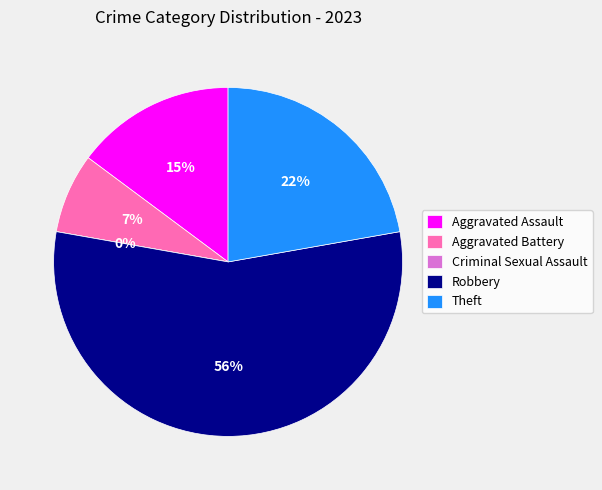

Does Robbery account for over 50% of the chart?

Yes